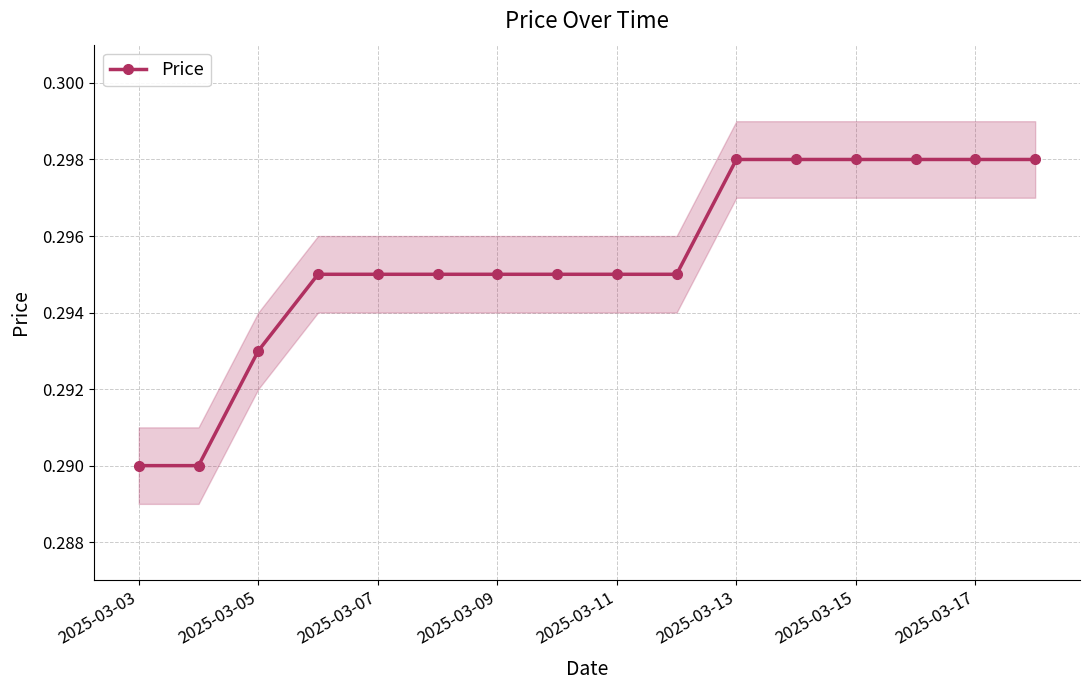

Does the chart display data point markers on the line(s)?

Yes